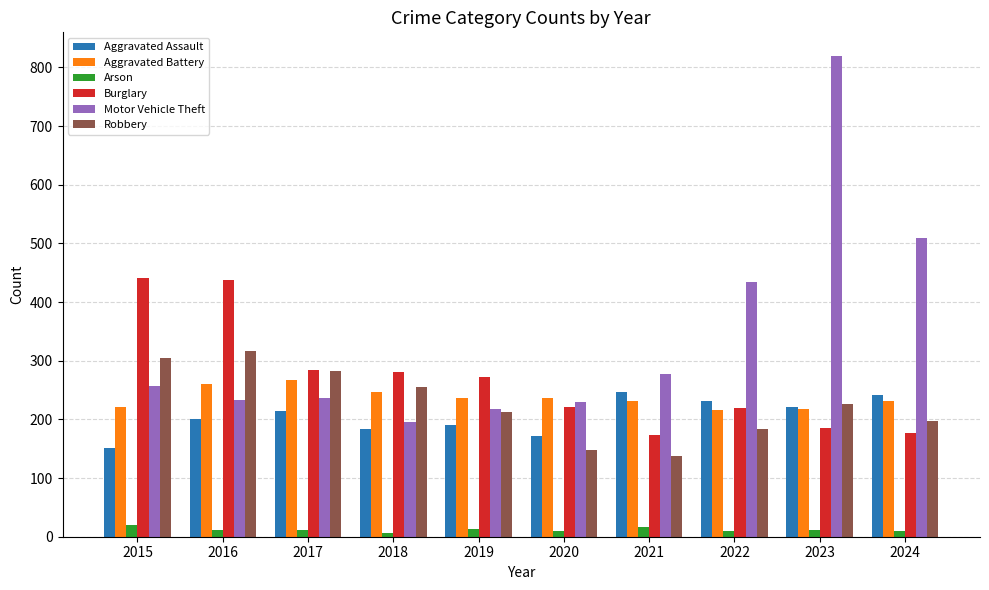

What is the sum of all Robbery values?

2264